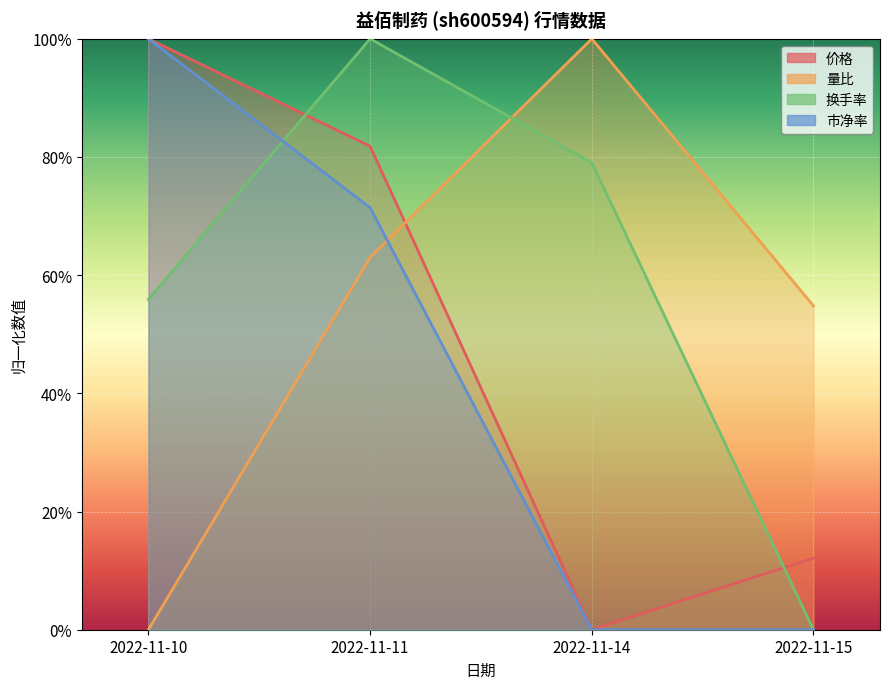

True or false: 市净率 and 价格 cross at least once.

False